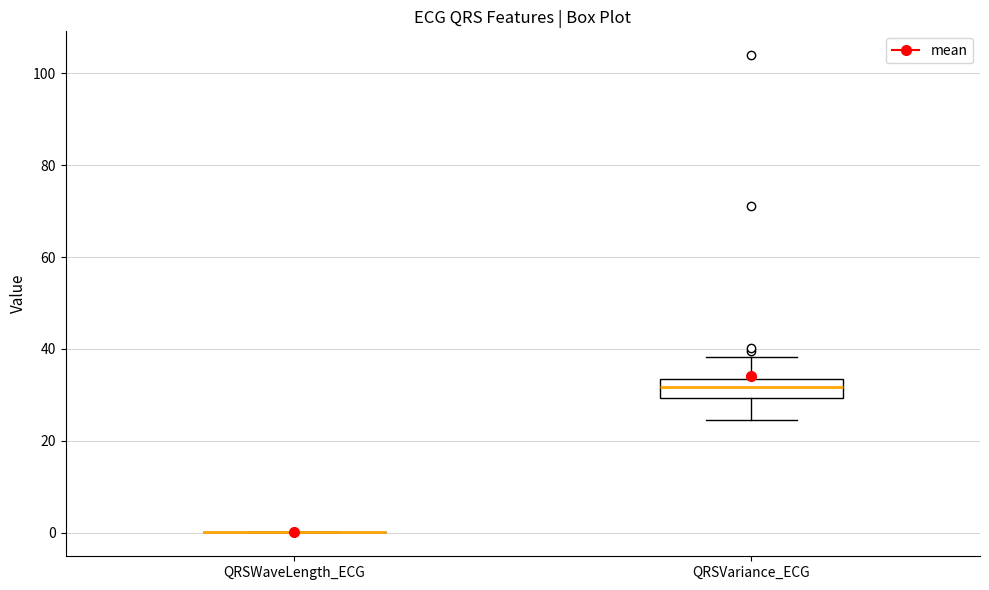

Reading left to right, transcribe this box plot: for each box, give where its median line is, the range the box spans, and where its two whiskers end, as read against the y-axis. The values are not printed on the chart, so give them approximately, as read against the axis.

QRSWaveLength_ECG: box collapsed to a line at 0, whiskers 0 to 0
QRSVariance_ECG: median 32, box 30 to 34, whiskers 24 to 38